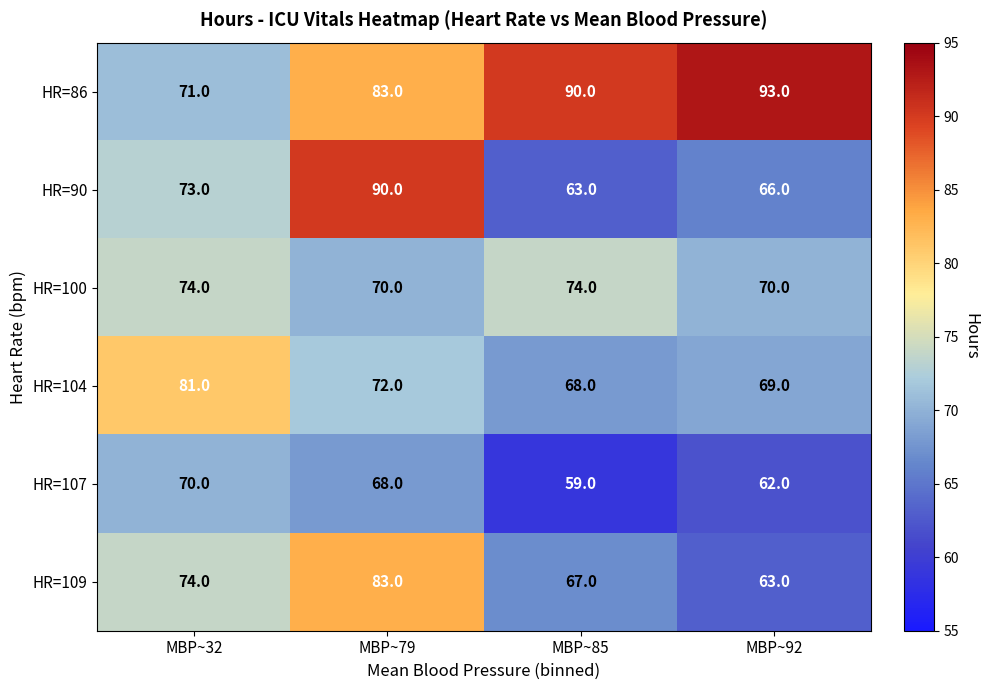

What is the spread (max minus min) of values at MBP~32?

11